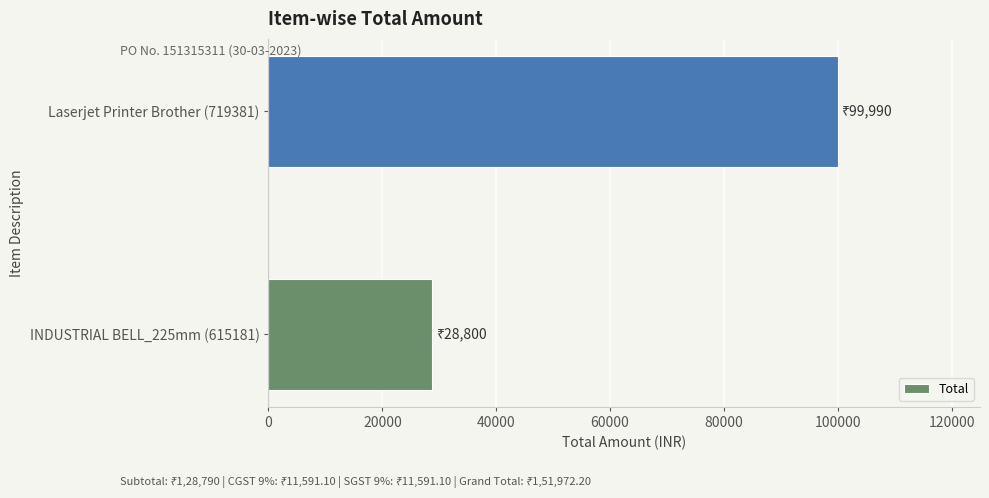

Reading bottom to top, transcribe all the data shown in this chart.

INDUSTRIAL BELL_225mm (615181)=28800	Laserjet Printer Brother (719381)=99990